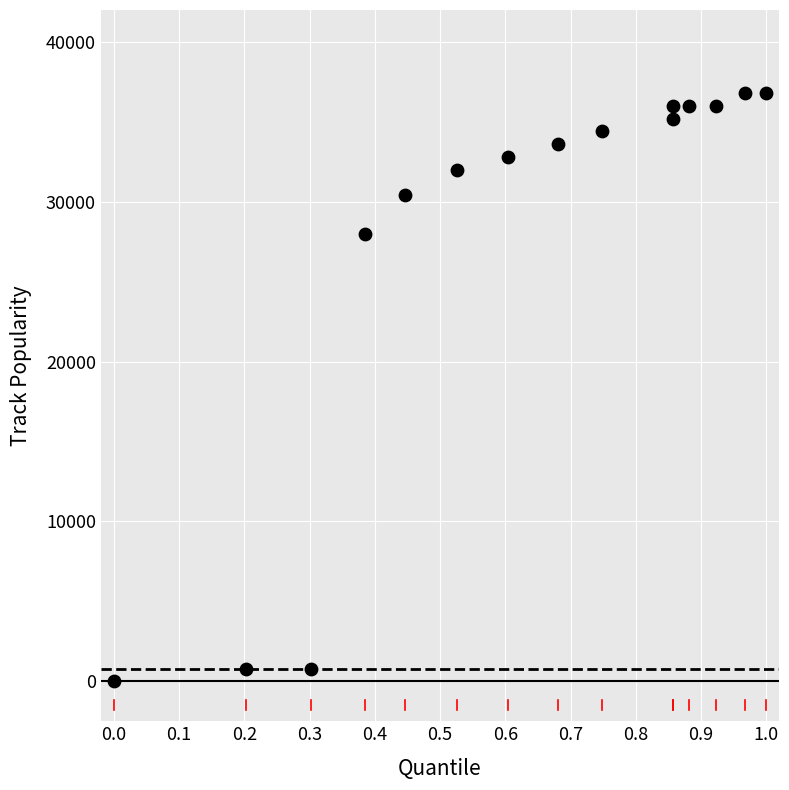

What Y value in the scatter plot is closest to 18400?

28000